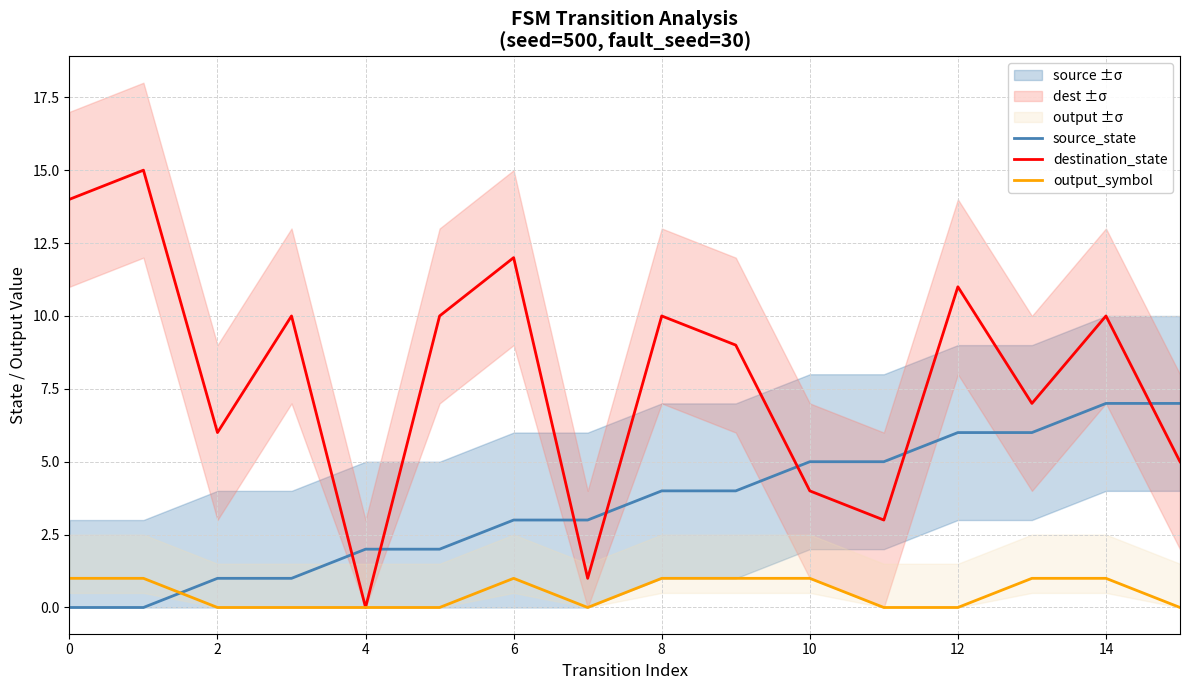

What is the sum of all destination_state values?

127